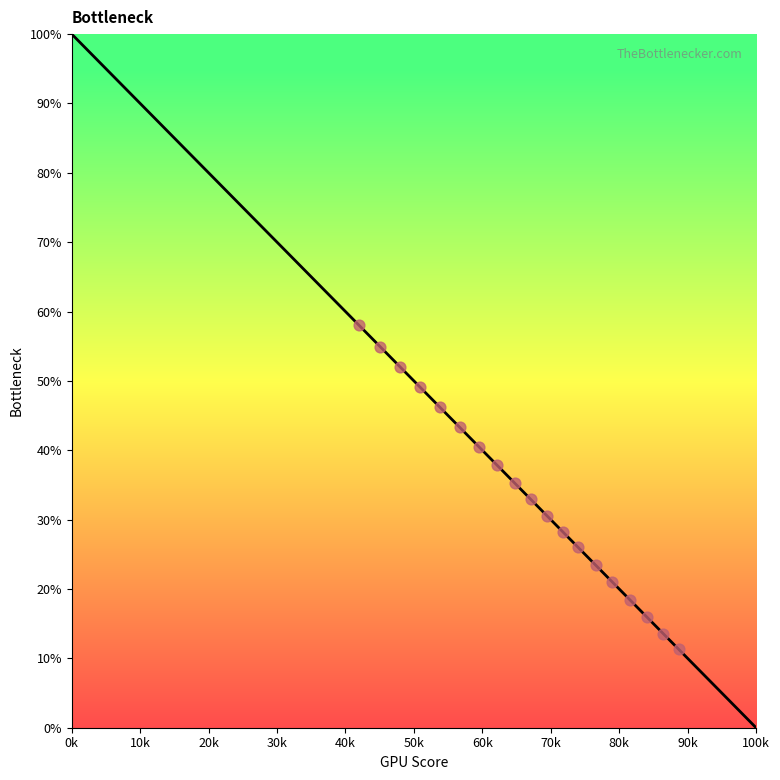

What is the greatest value displayed?

100.0